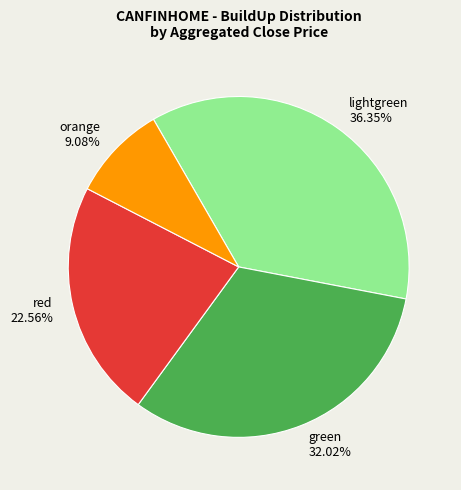

What is the smallest slice in the pie chart?

orange